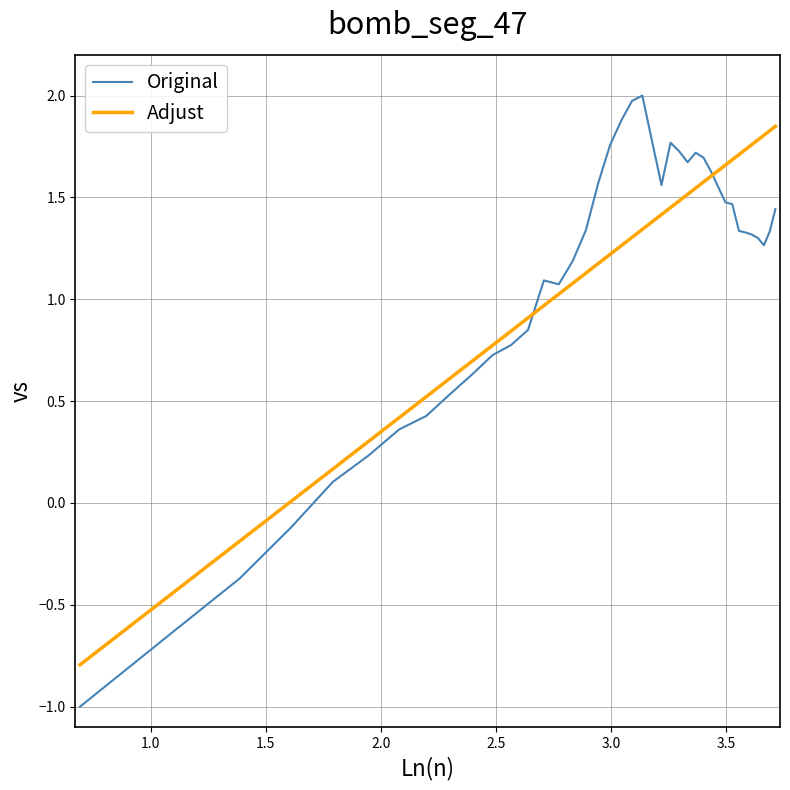

Which series has the largest range (max minus min)?

Original